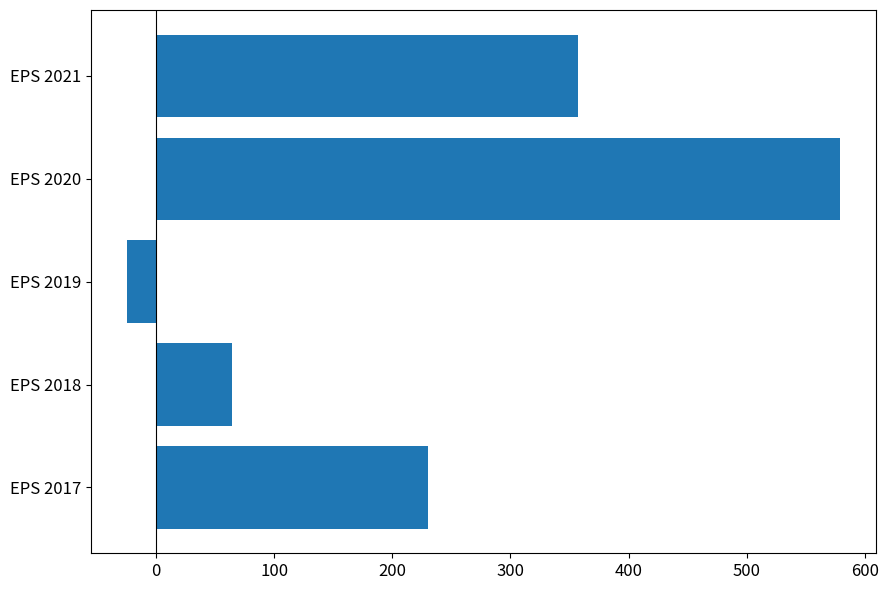

Count the number of categories in the chart.

5